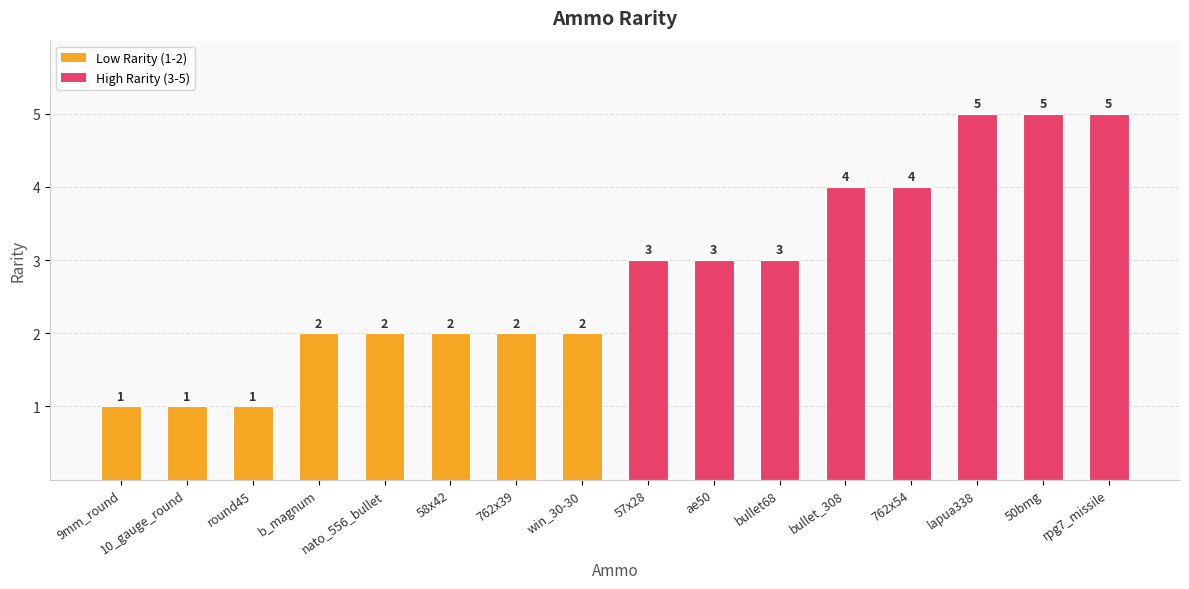

What is the label of the 13th bar from the right?

b_magnum